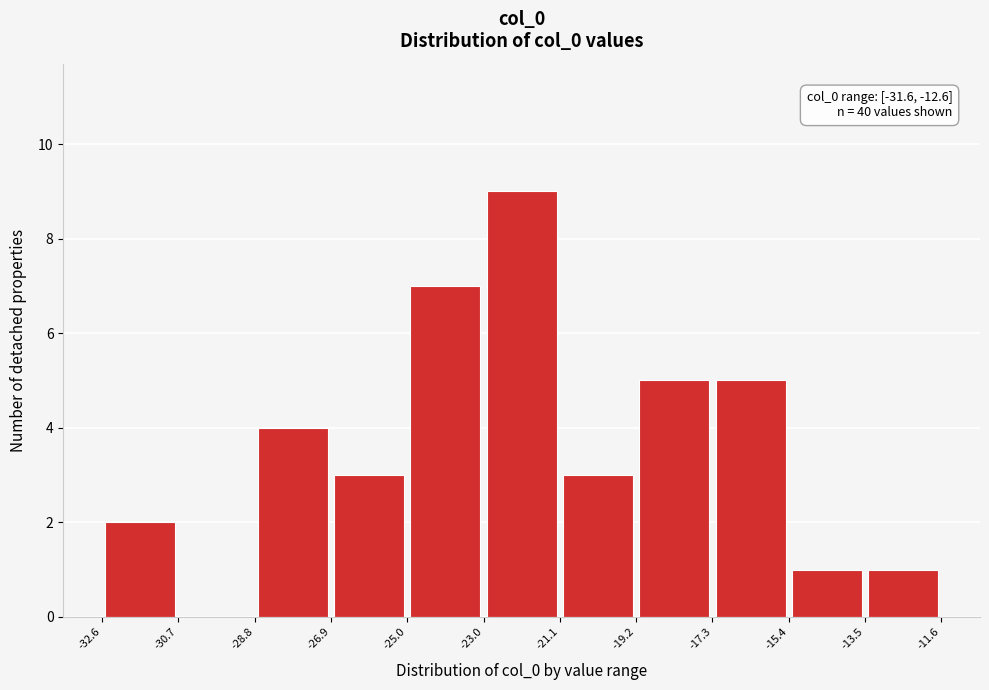

Over which range of the x-axis is the bar tallest?

-23.0 to -21.1